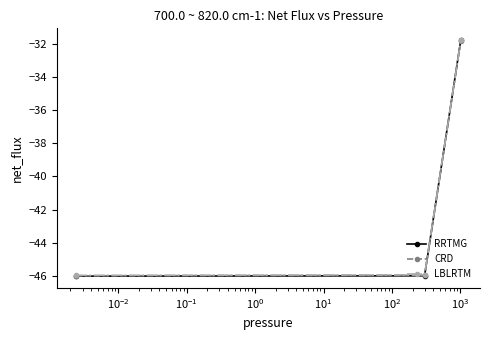

What is the highest value of the CRD series?

-31.9